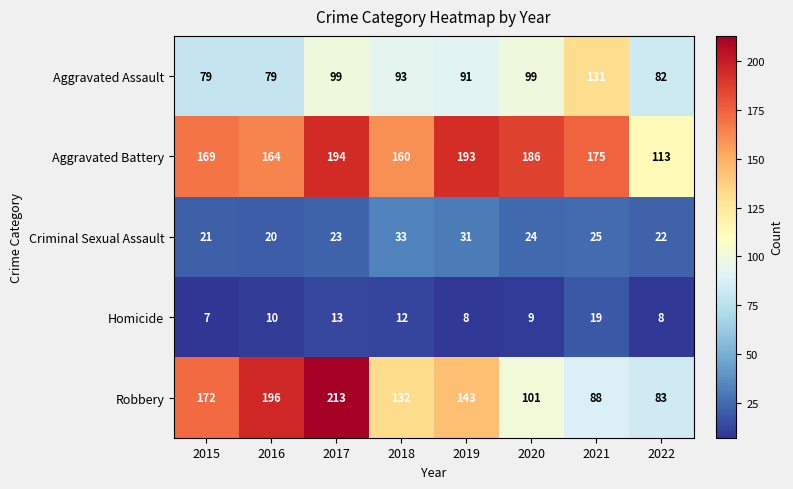

What is the difference between the second highest and minimum values in the Robbery series?

113